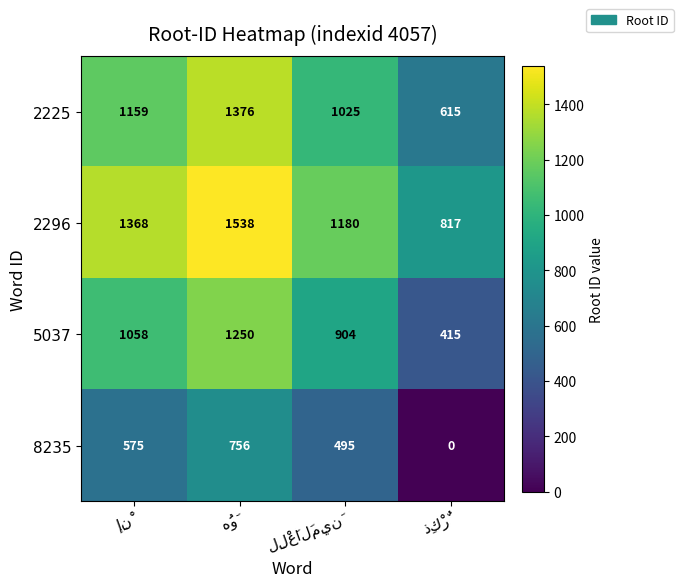

How many 5037 values are between 904 and 1250?

3